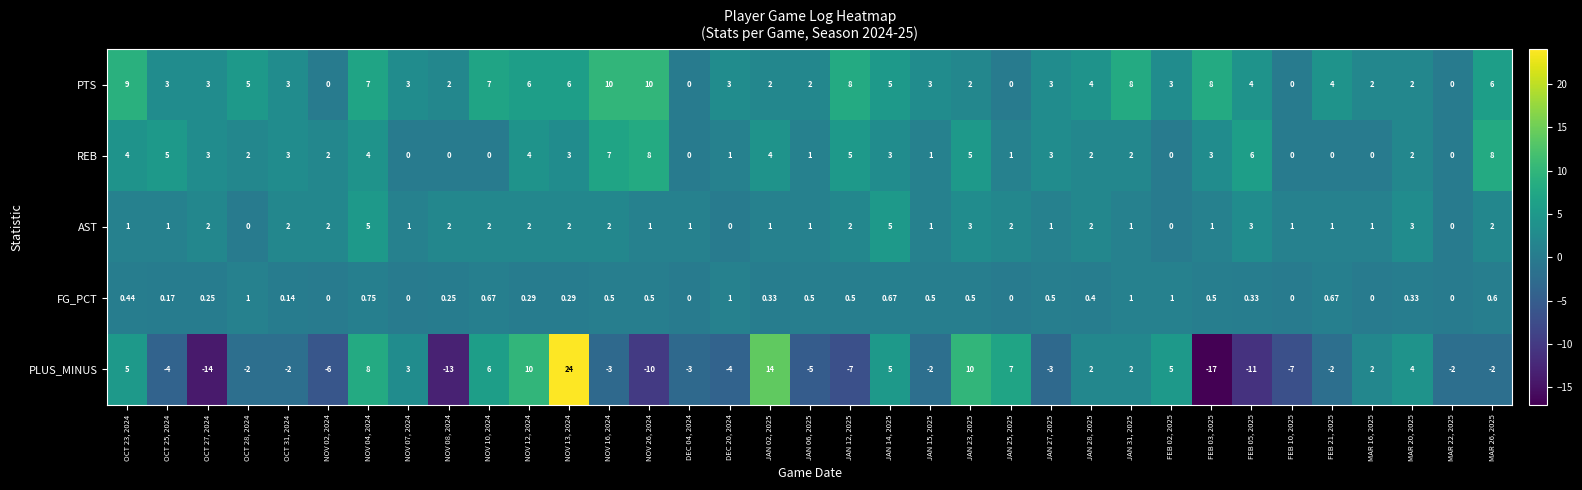

Which series has the largest total across all categories?

PTS